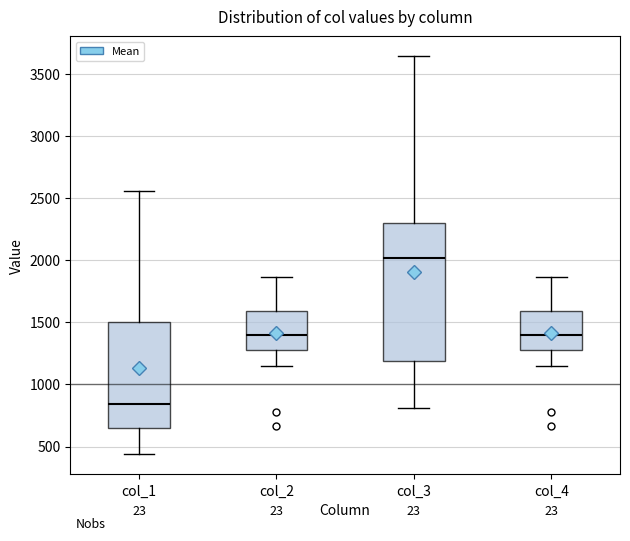

Which box's median line is the lowest?

col_1